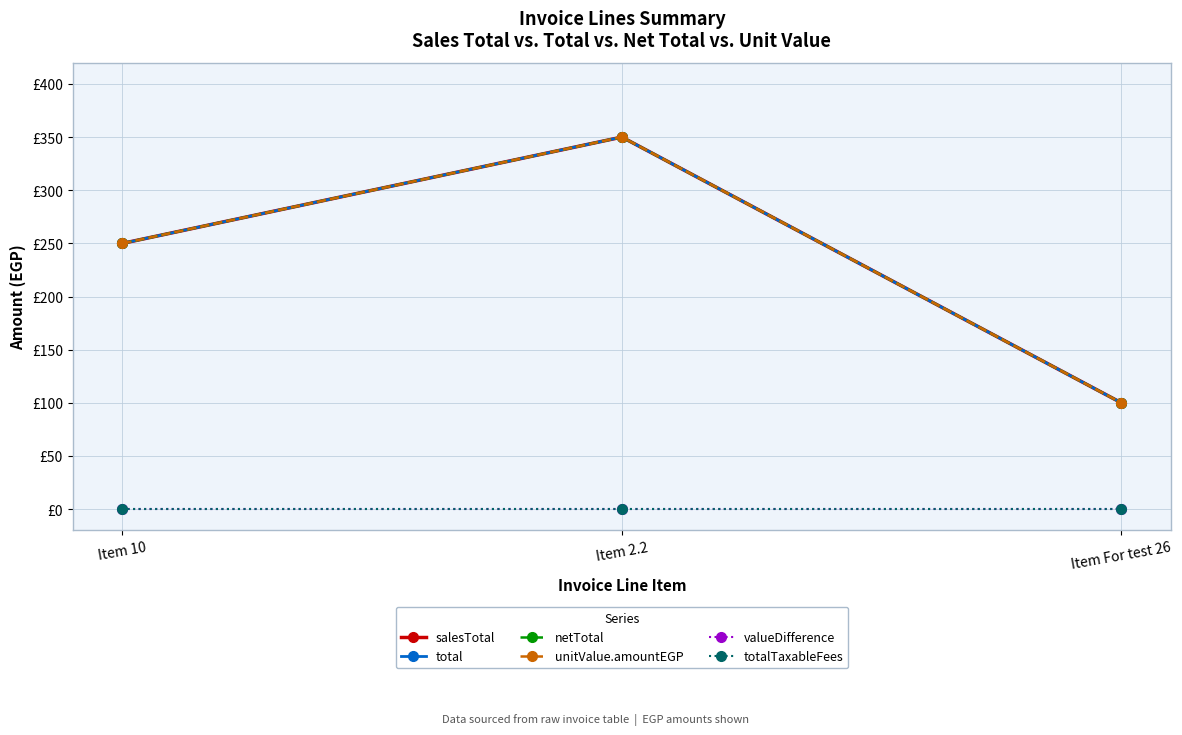

What is the average value of the unitValue.amountEGP series?

233